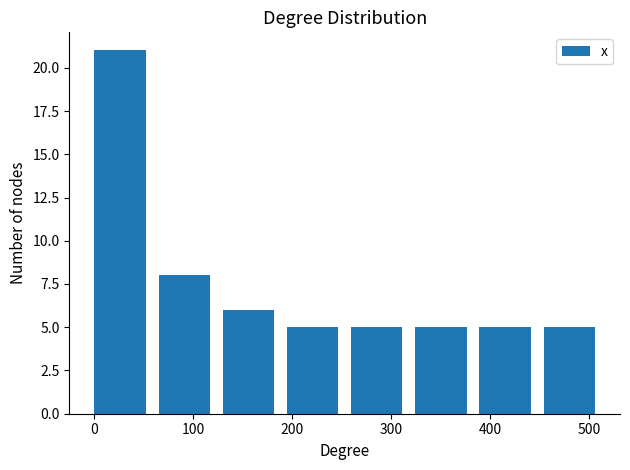

Reading left to right, transcribe this chart: for each bar, give the range it covers on the x-axis and its height. Neither the bar edges nor the heights are printed on the chart, so give them approximately, as read against the axes.

0 to 60: 21
60 to 130: 8
130 to 190: 6
190 to 260: 5
260 to 320: 5
320 to 390: 5
390 to 450: 5
450 to 520: 5